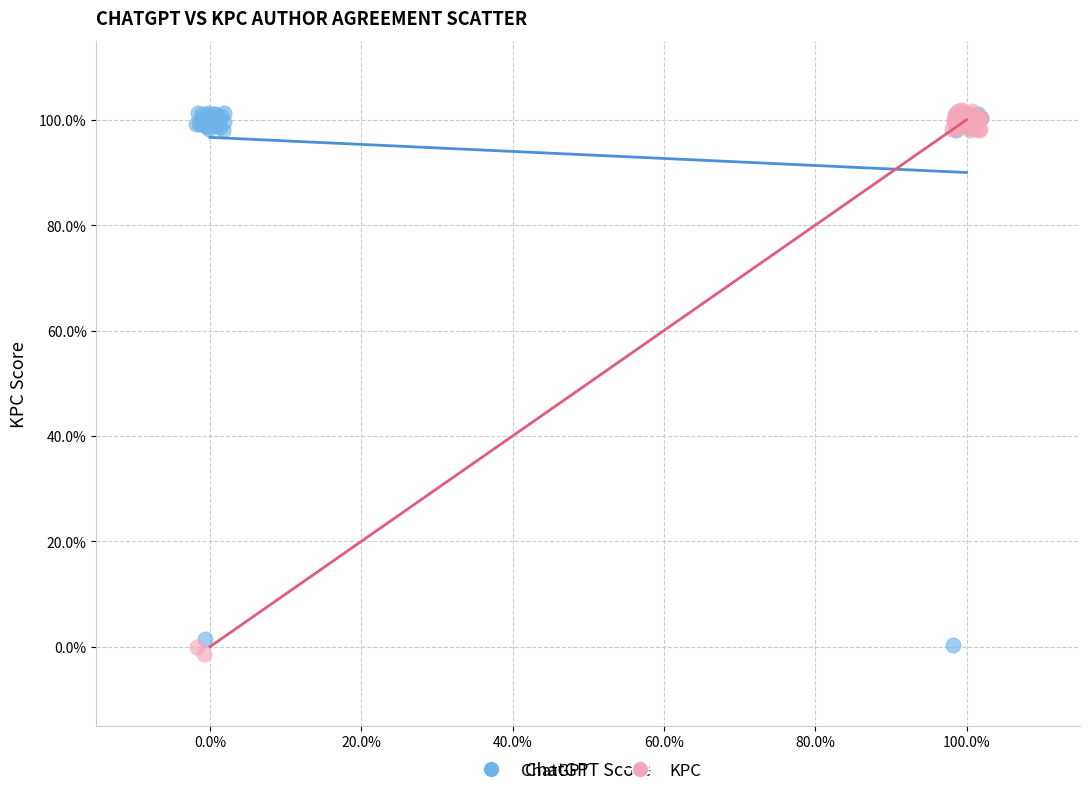

What are all the series names shown in the legend?

ChatGPT, KPC